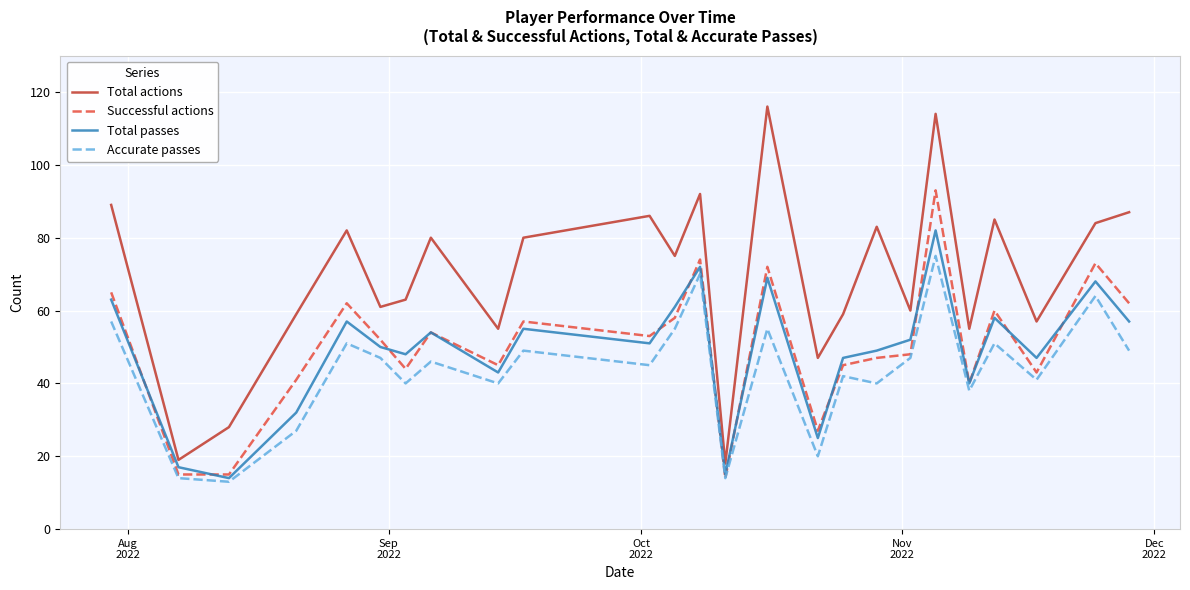

List the series in order of their peak value, lowest first.

Accurate passes, Total passes, Successful actions, Total actions